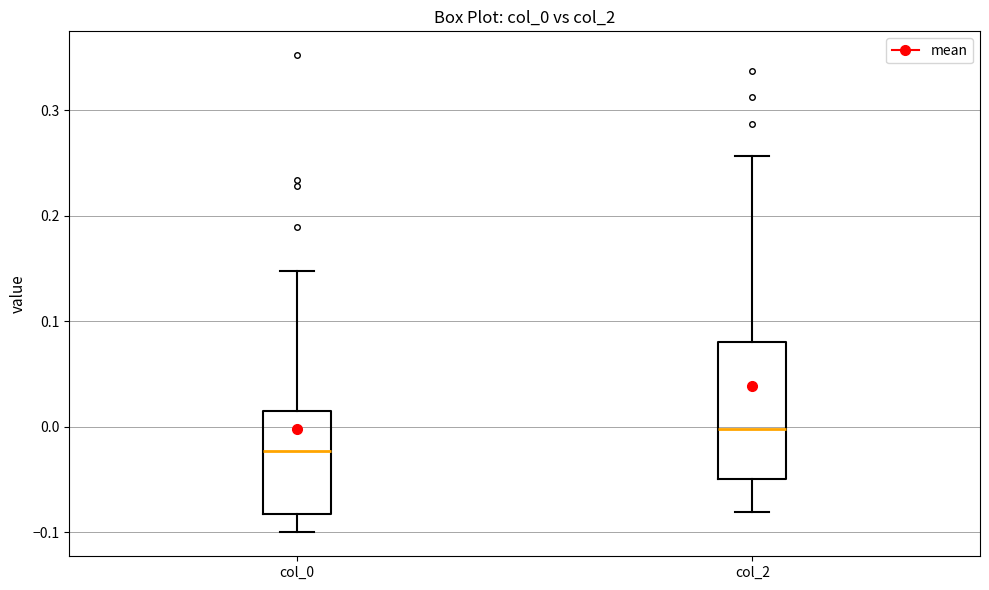

Which box is the tallest, from its lower edge to its upper edge?

col_2